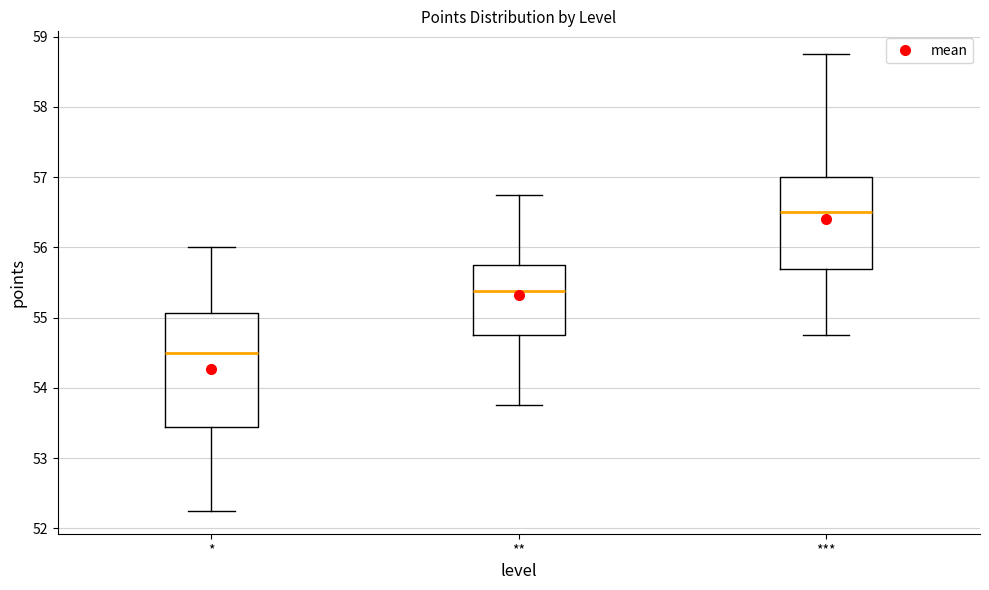

Reading left to right, transcribe this box plot: for each box, give where its median line is, the range the box spans, and where its two whiskers end, as read against the y-axis. The values are not printed on the chart, so give them approximately, as read against the axis.

*: median 54.5, box 53.4 to 55.1, whiskers 52.3 to 56.0
**: median 55.4, box 54.8 to 55.8, whiskers 53.8 to 56.8
***: median 56.5, box 55.7 to 57.0, whiskers 54.8 to 58.8